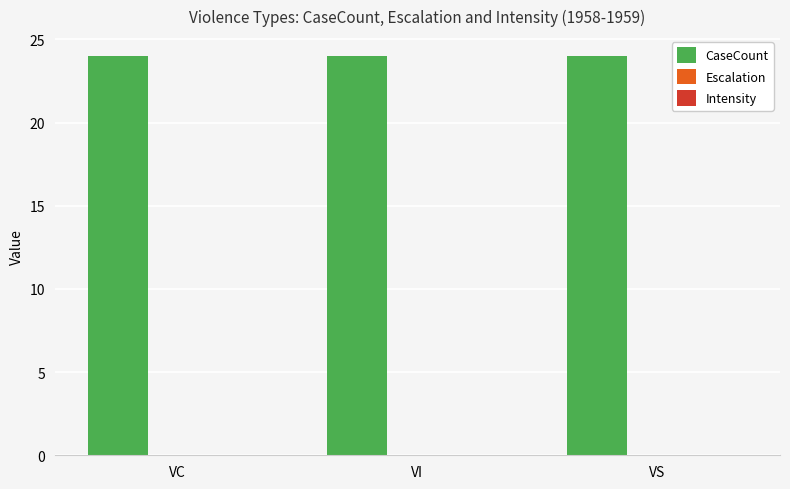

Which series has the widest spread of values?

CaseCount